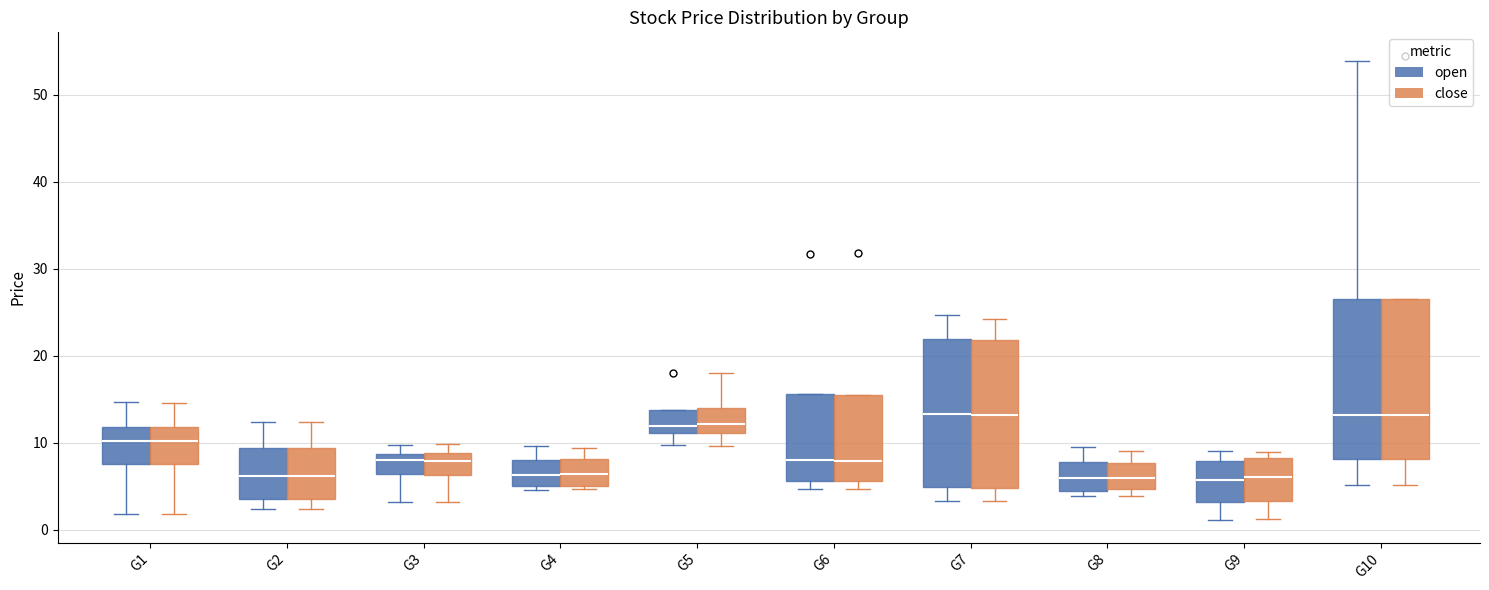

Reading left to right, read every box against the y-axis: the position of its median line, the range the box covers, and the ends of its whiskers. The values are not printed on the chart, so give them approximately, as read against the axis.

G1 (open): median 10, box 8 to 12, whiskers 2 to 15
G1 (close): median 10, box 8 to 12, whiskers 2 to 15
G2 (open): median 6, box 4 to 9, whiskers 2 to 12
G2 (close): median 6, box 4 to 9, whiskers 2 to 12
G3 (open): median 8, box 6 to 9, whiskers 3 to 10
G3 (close): median 8, box 6 to 9, whiskers 3 to 10
G4 (open): median 6, box 5 to 8, whiskers 5 (just below the box's lower edge) to 10
G4 (close): median 6, box 5 to 8, whiskers 5 (just below the box's lower edge) to 9
G5 (open): median 12, box 11 to 14, whiskers 10 to 14
G5 (close): median 12, box 11 to 14, whiskers 10 to 18
G6 (open): median 8, box 6 to 16, whiskers 5 to 16
G6 (close): median 8, box 6 to 15, whiskers 5 to 15
G7 (open): median 13, box 5 to 22, whiskers 3 to 25
G7 (close): median 13, box 5 to 22, whiskers 3 to 24
G8 (open): median 6, box 5 to 8, whiskers 4 to 10
G8 (close): median 6, box 5 to 8, whiskers 4 to 9
G9 (open): median 6, box 3 to 8, whiskers 1 to 9
G9 (close): median 6, box 3 to 8, whiskers 1 to 9
G10 (open): median 13, box 8 to 26, whiskers 5 to 54
G10 (close): median 13, box 8 to 27, whiskers 5 to 27